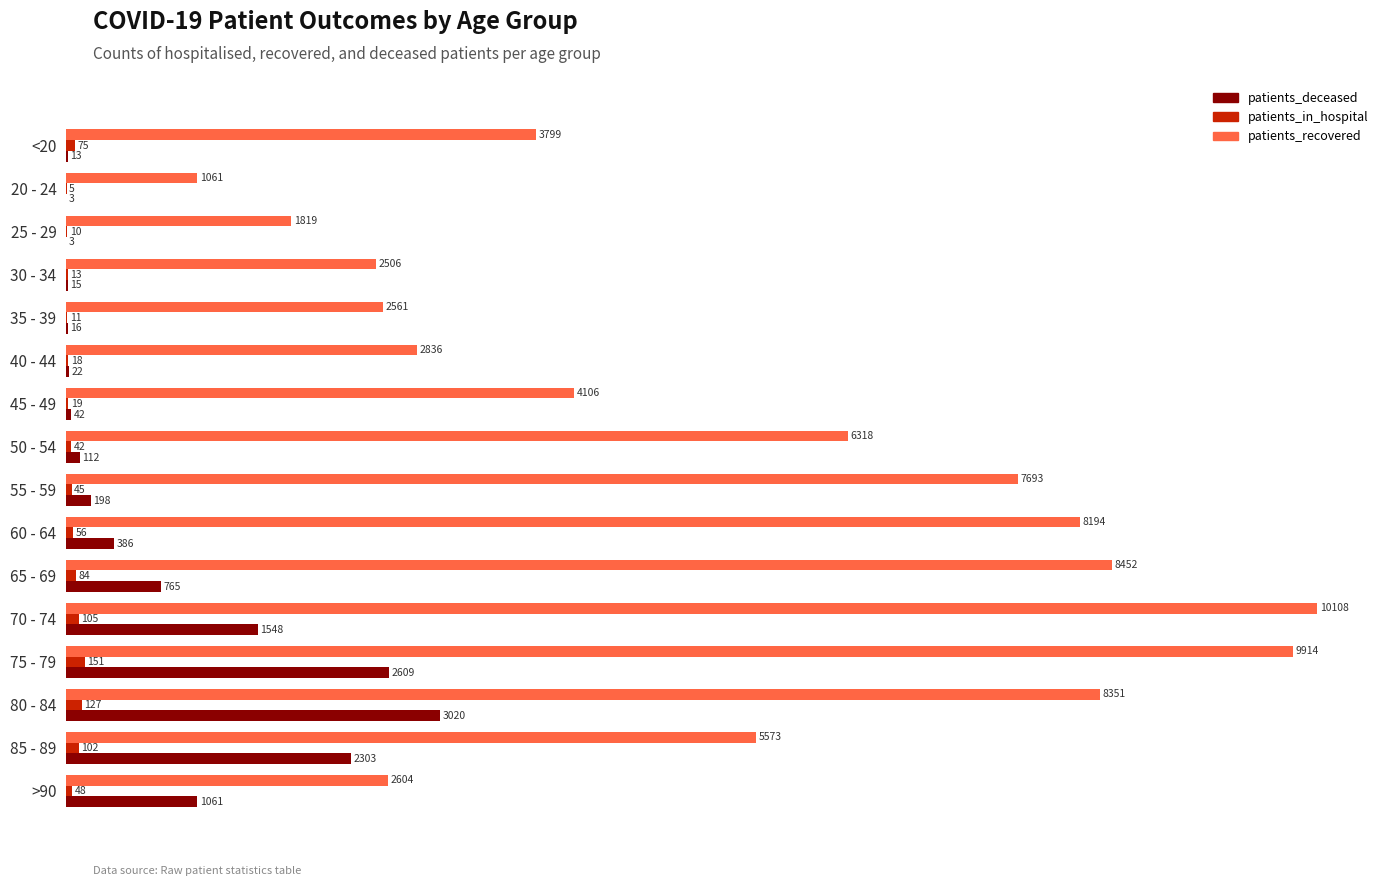

Which series has the largest range (max minus min)?

patients_recovered